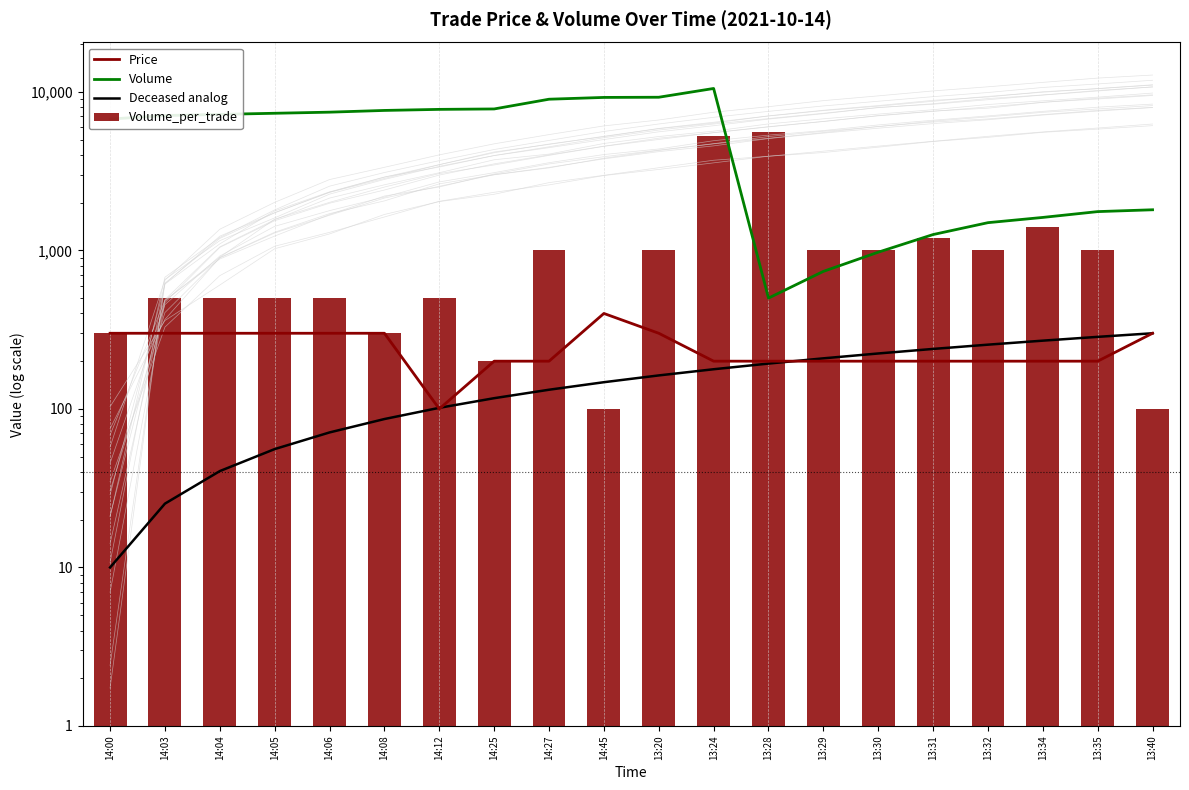

Reading left to right, what are all the values shown in this chart?

Price: 300.0	300.0	300.0	300.0	300.0	300.0	100.0	200.0	200.0	400.0	300.0	200.0	200.0	200.0	200.0	200.0	200.0	200.0	200.0	300.0
Volume: 6732.2	7087.7	7206.2	7324.6	7443.1	7632.7	7751.2	7798.6	8983.4	9220.4	9244.1	10500.0	500.0	737.0	973.9	1258.3	1495.3	1613.7	1755.9	1803.3
Deceased analog: 10.0	25.3	40.5	55.8	71.1	86.3	101.6	116.8	132.1	147.4	162.6	177.9	193.2	208.4	223.7	238.9	254.2	269.5	284.7	300.0
Volume_per_trade: 300.0	500.0	500.0	500.0	500.0	300.0	500.0	200.0	1000.0	100.0	1000.0	5300.0	5600.0	1000.0	1000.0	1200.0	1000.0	1400.0	1000.0	100.0